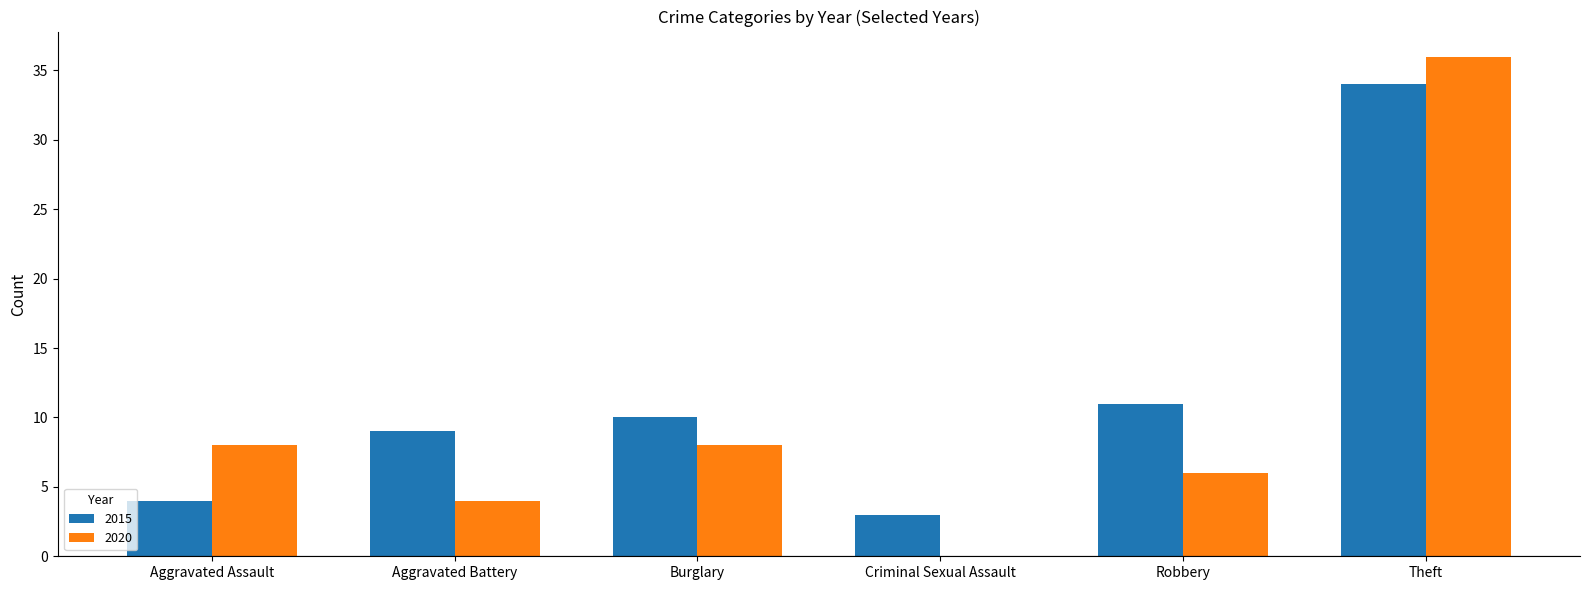

Read the 2015 value at Criminal Sexual Assault.

3